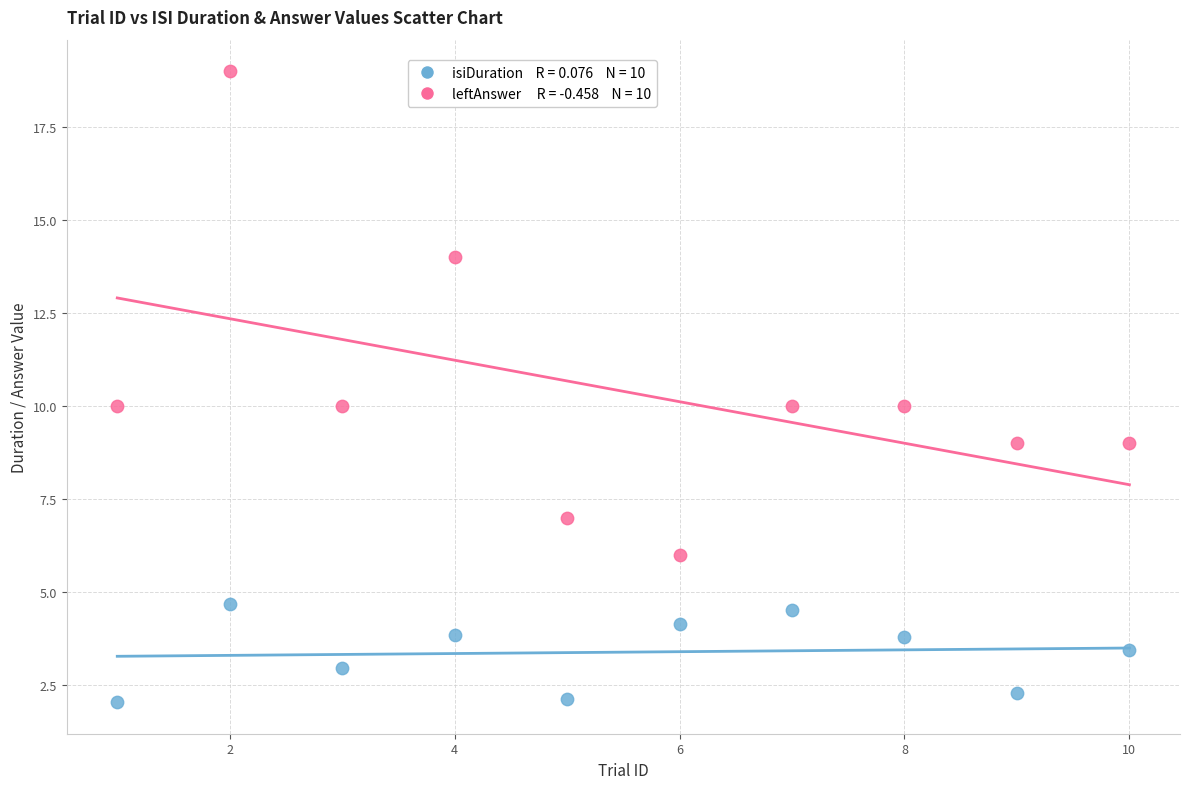

Across all data points, what is the range of Y values (max minus min)?

17.0